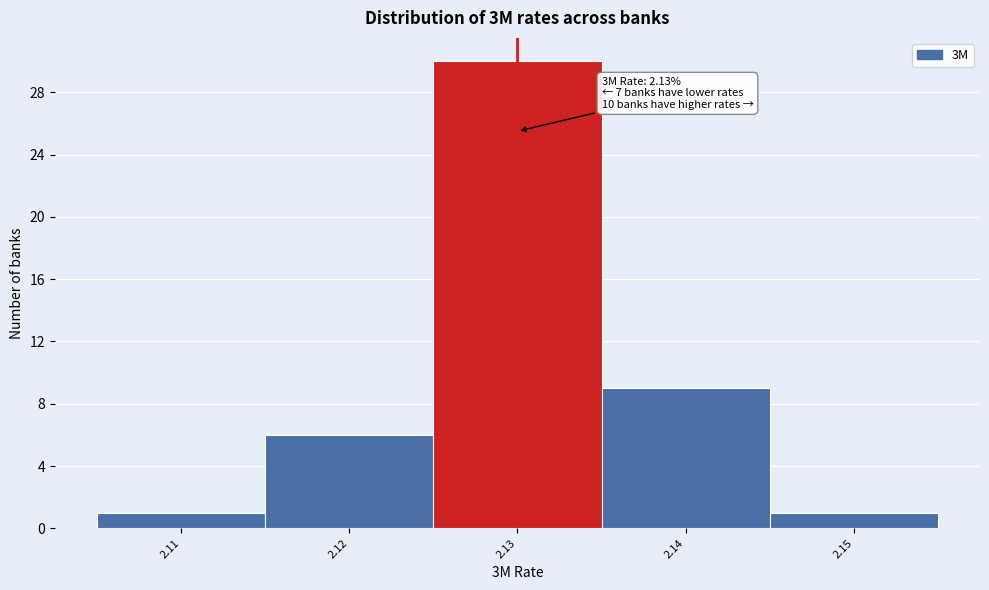

Over which range of the x-axis is the bar tallest?

2.125 to 2.135